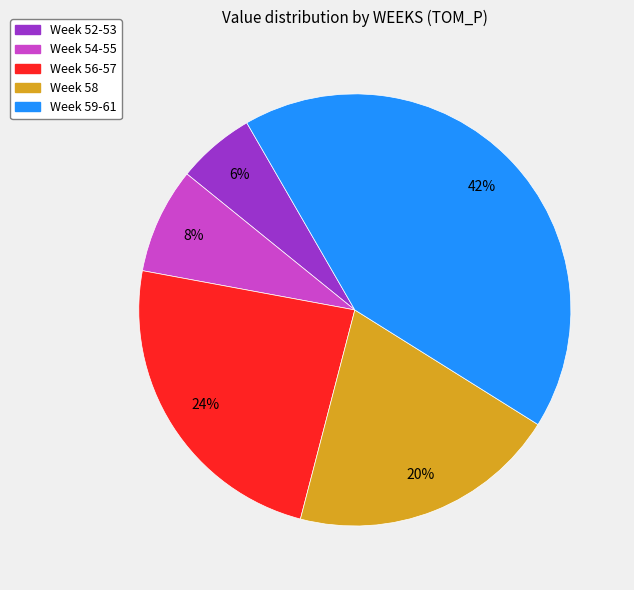

To the nearest percent, what is the average slice percentage?

20%